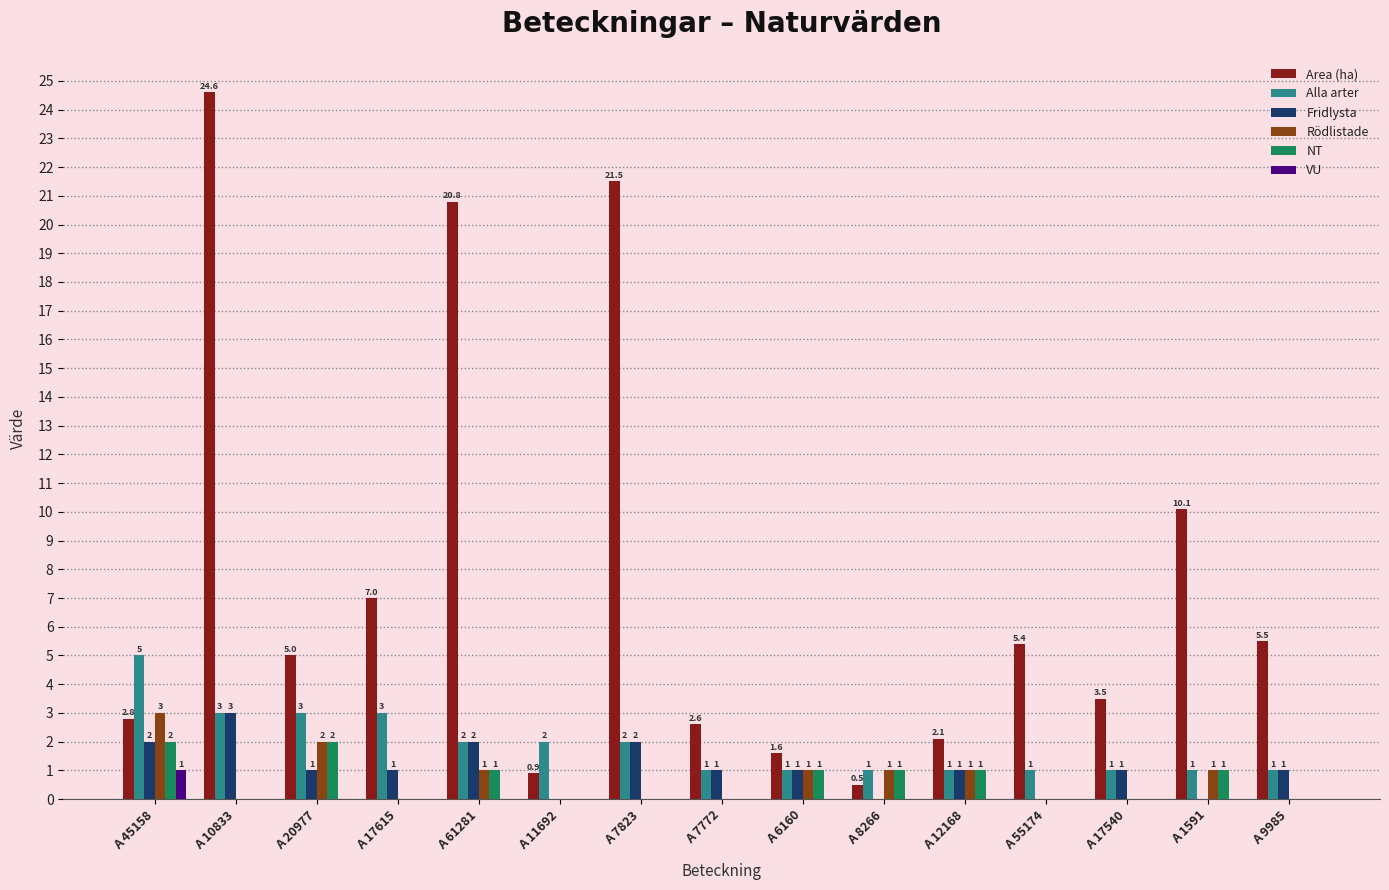

What is the sum of the Alla arter values at A 7823 and A 7772?

3.0